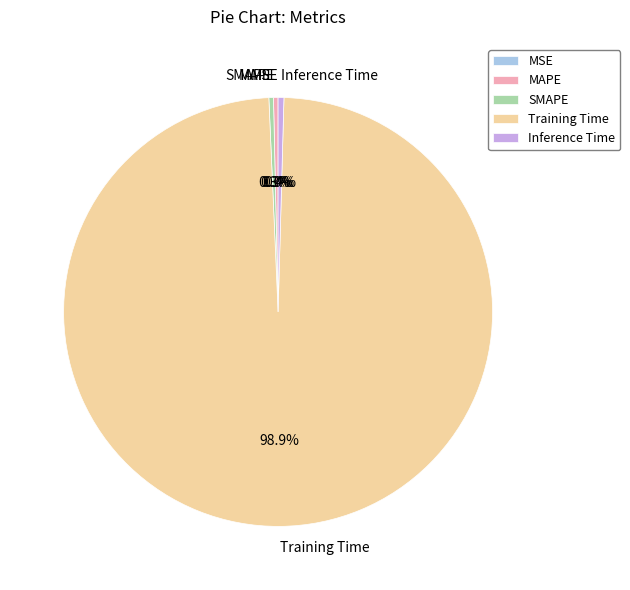

What percentage is NOT represented by MAPE?

99.7%